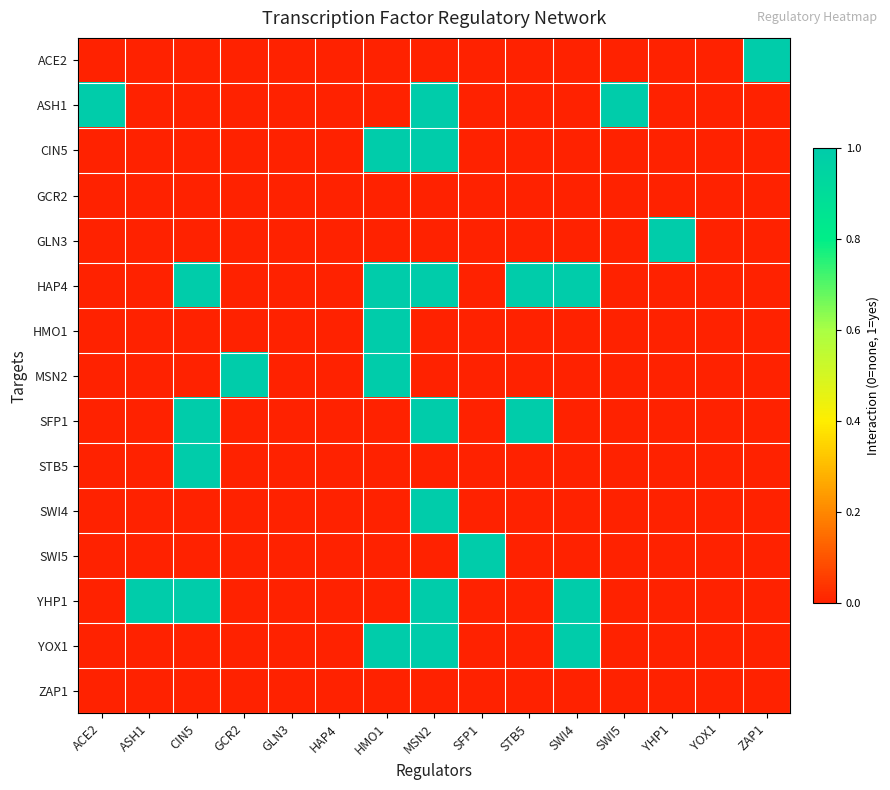

At ASH1, list the series in order from largest to smallest.

YHP1, ACE2, ASH1, CIN5, GCR2, GLN3, HAP4, HMO1, MSN2, SFP1, STB5, SWI4, SWI5, YOX1, ZAP1